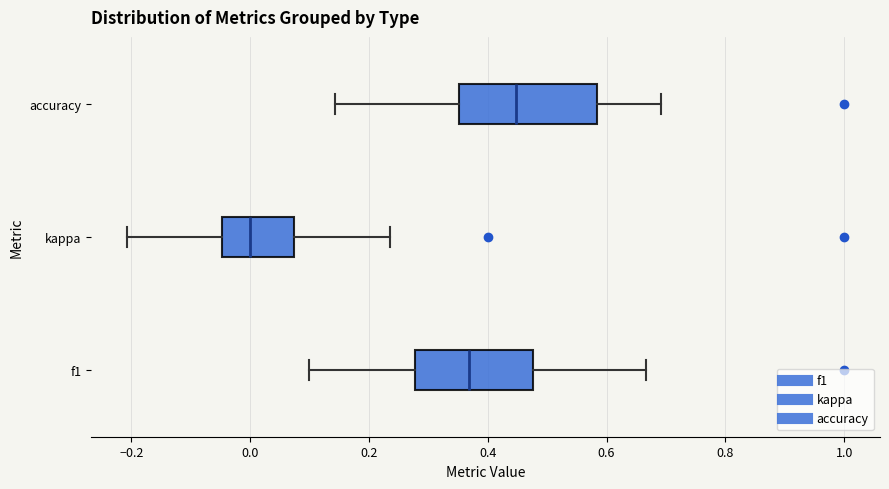

Where does the right whisker of the box for f1 end on the x-axis? The values are not printed on the chart, so give them approximately, as read against the axis.

0.66